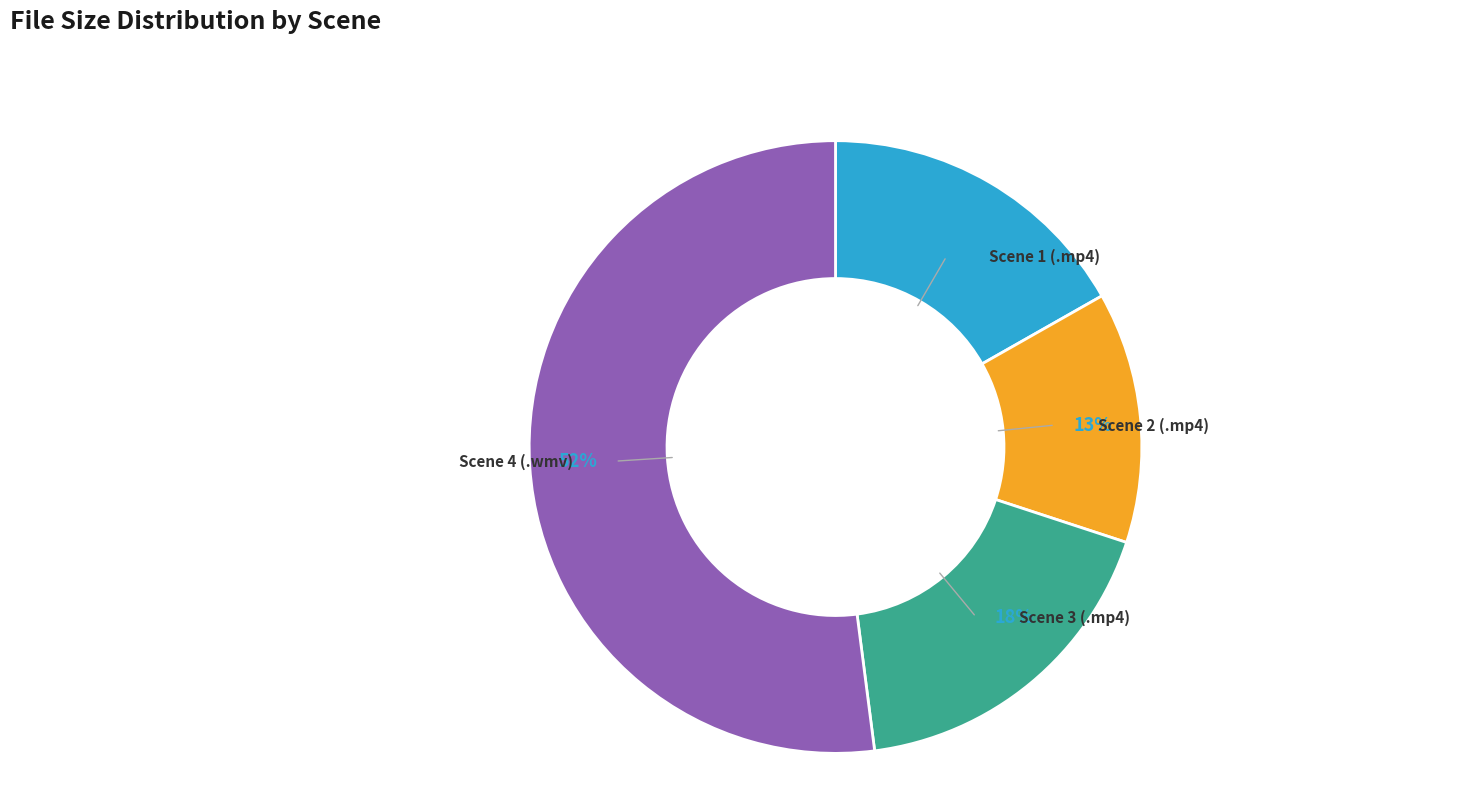

Which category accounts for the majority?

Scene 4 (.wmv)